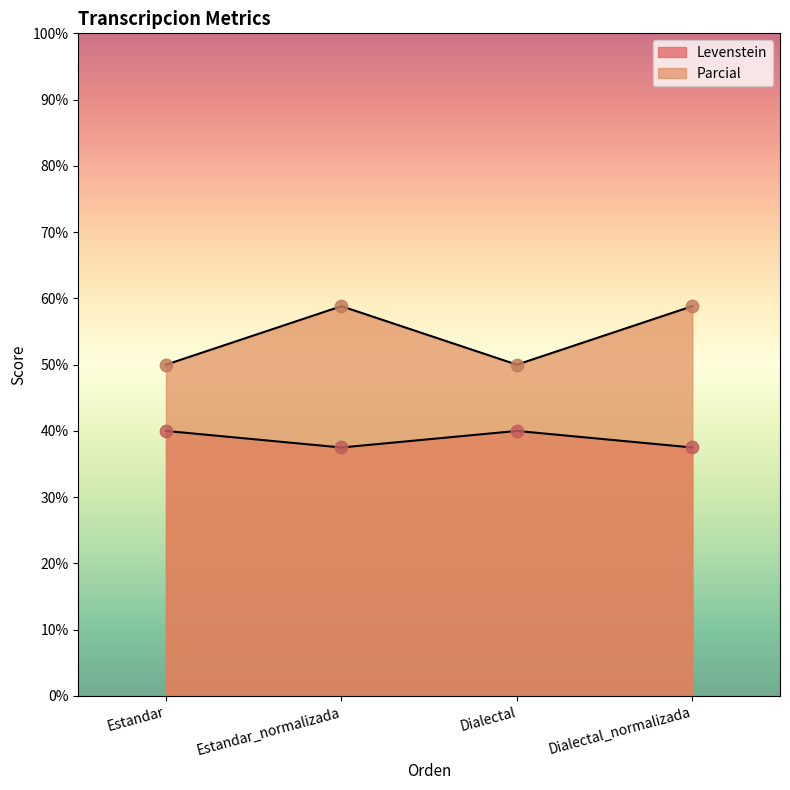

Which series has the widest spread of Y values?

Parcial